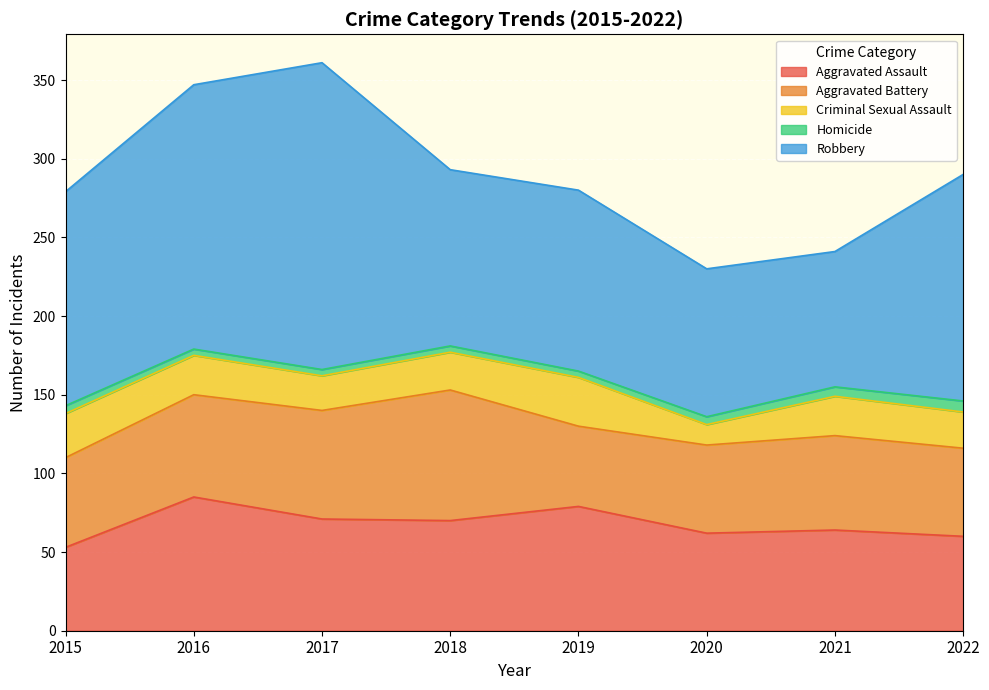

True or false: Homicide and Criminal Sexual Assault intersect in this chart.

False